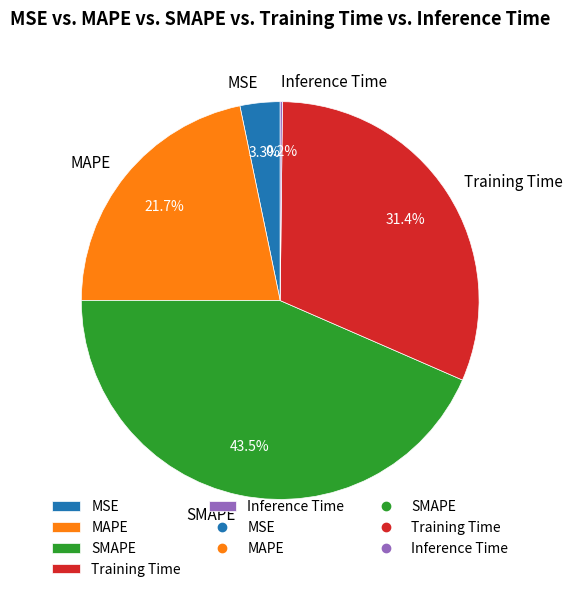

Do MSE and Training Time together represent more than half of the pie?

No